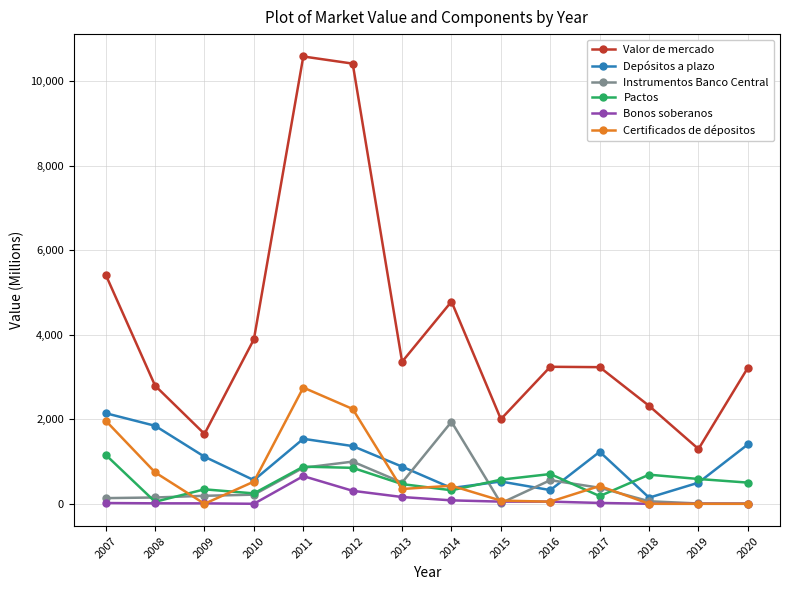

At which category is the sum across all series the highest?

2011